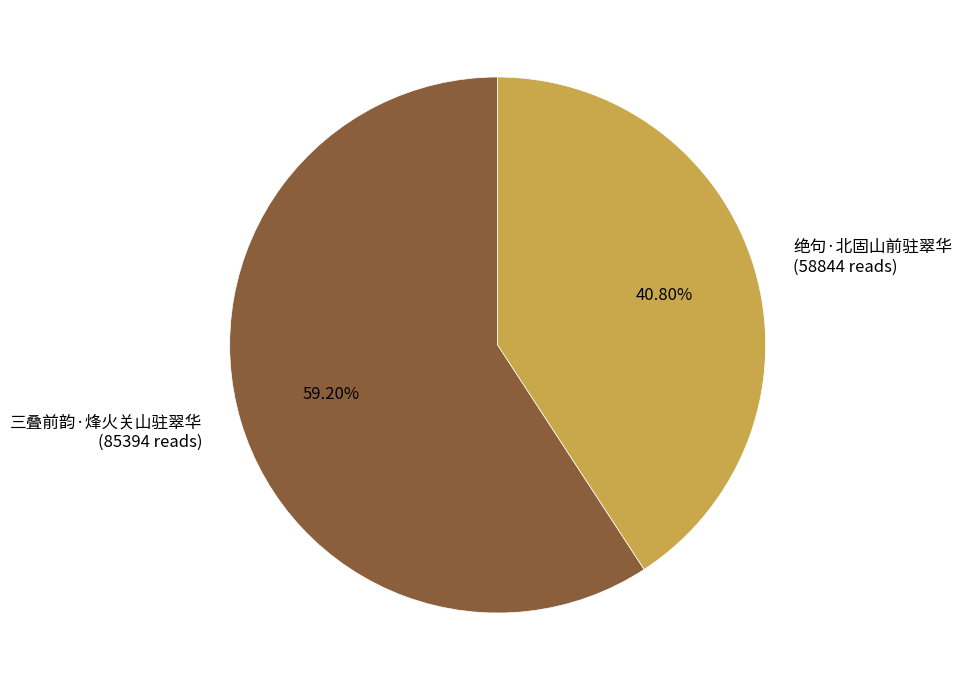

Count the number of slices in the pie.

2